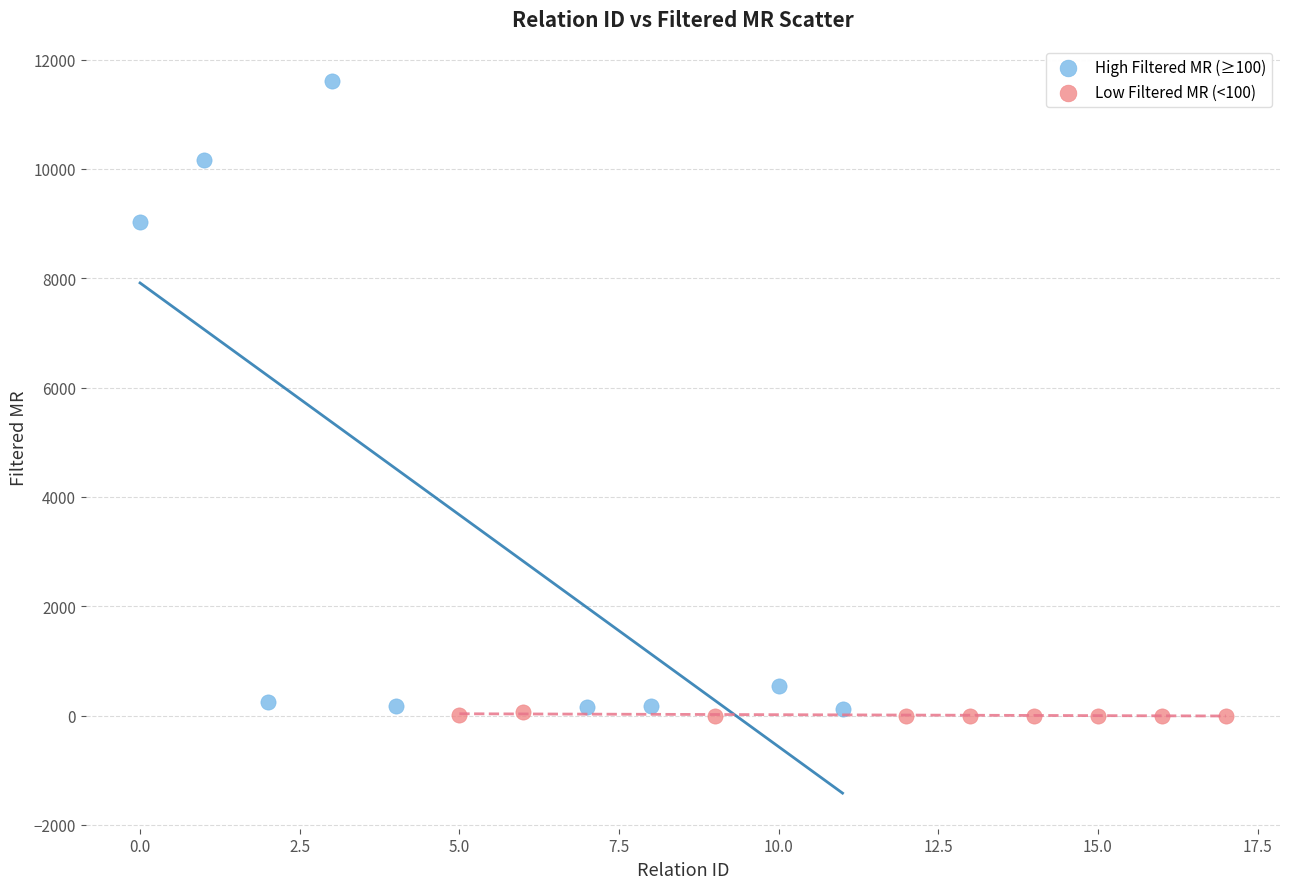

Which series contains the highest Y value?

High Filtered MR (≥100)